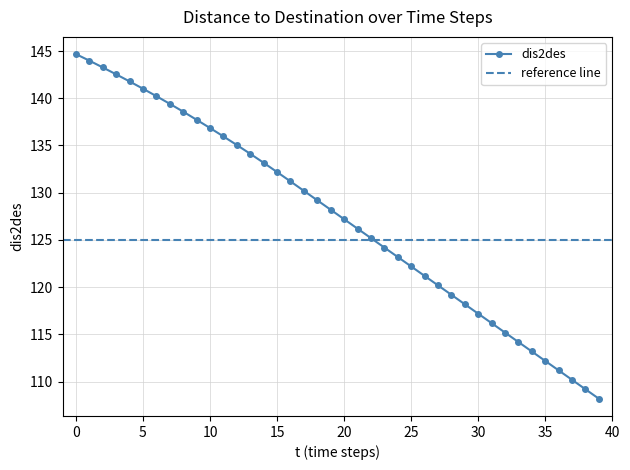

At which category does the chart reach its minimum across all series?

39